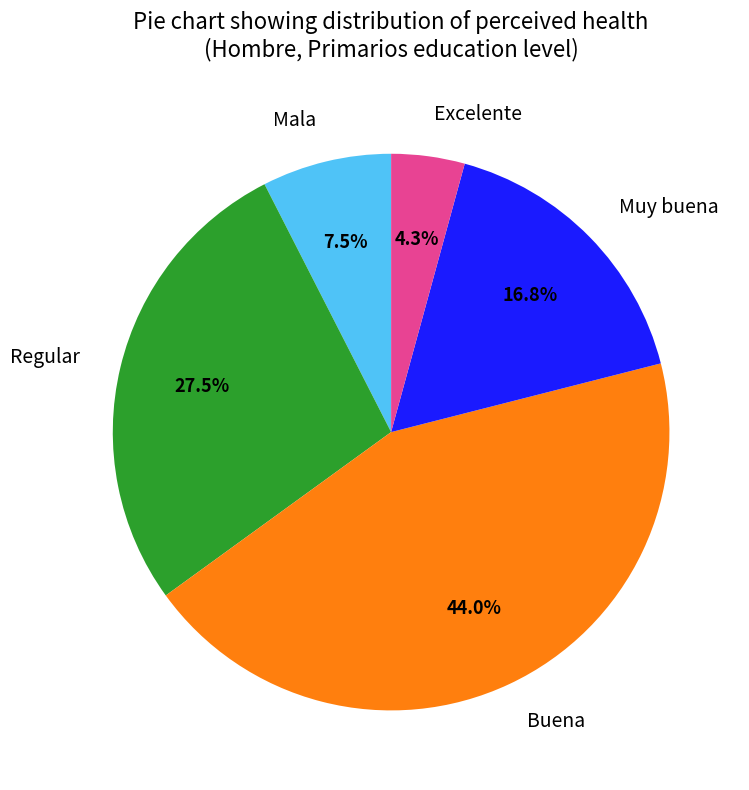

How many slices are in this pie chart?

5